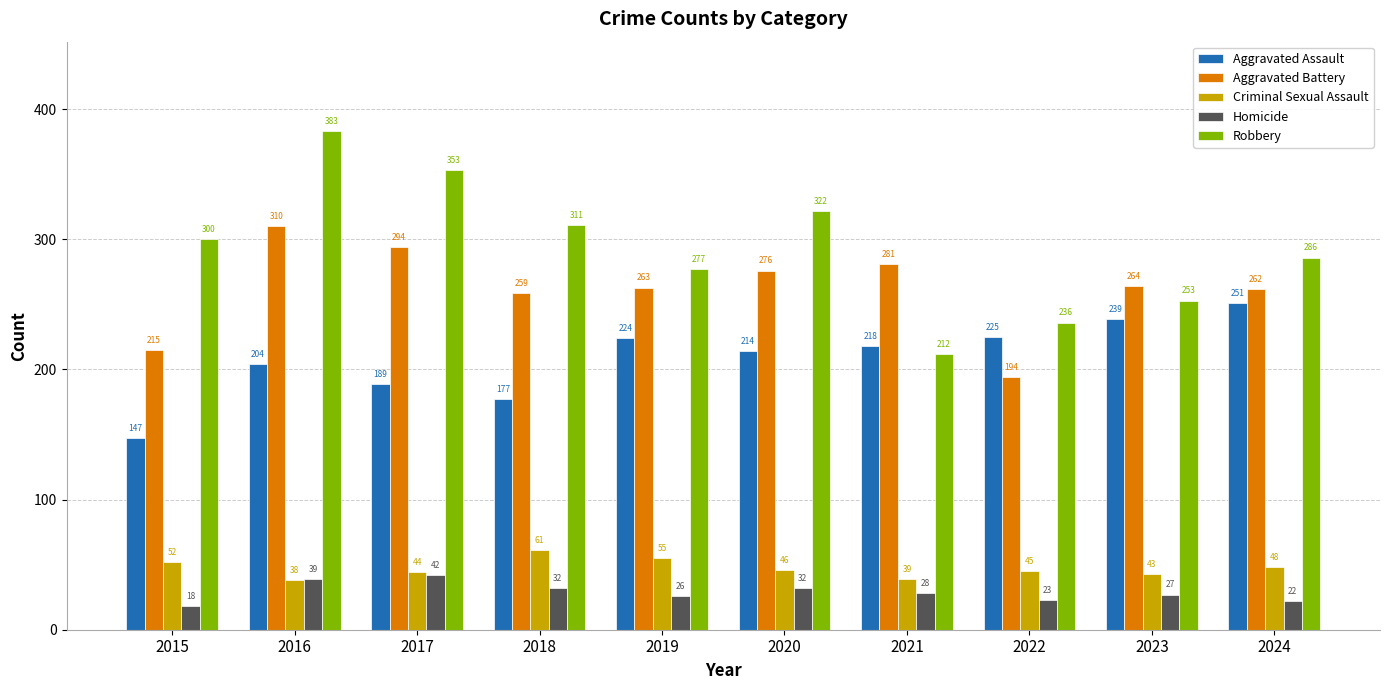

At which label is Aggravated Assault closest to 199?

2016